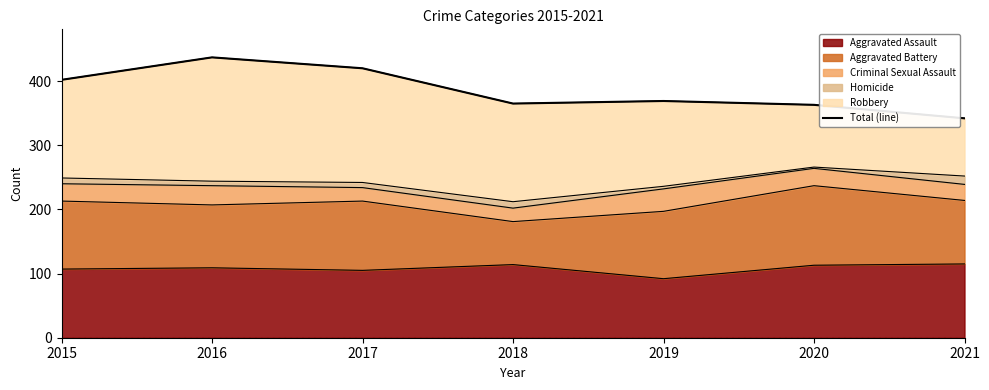

How many lines are shown in the chart?

1